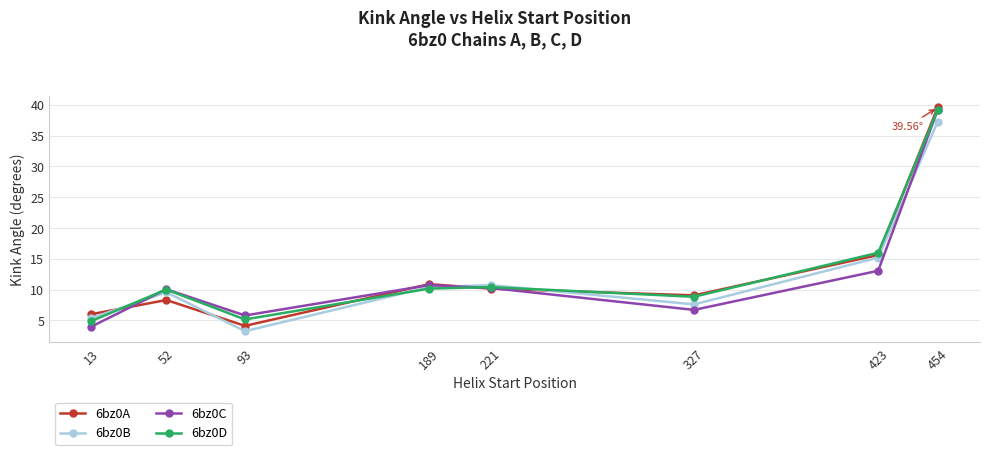

Count the number of data series in this chart.

4